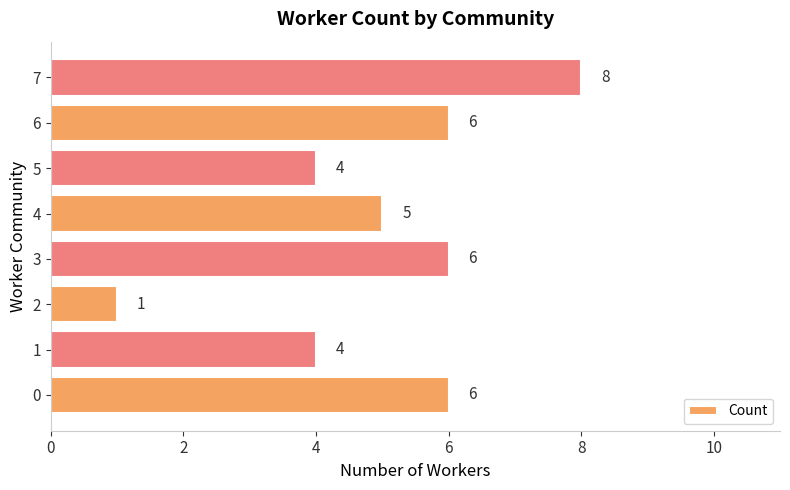

Reading bottom to top, extract all data points from this chart.

0=6	1=4	2=1	3=6	4=5	5=4	6=6	7=8